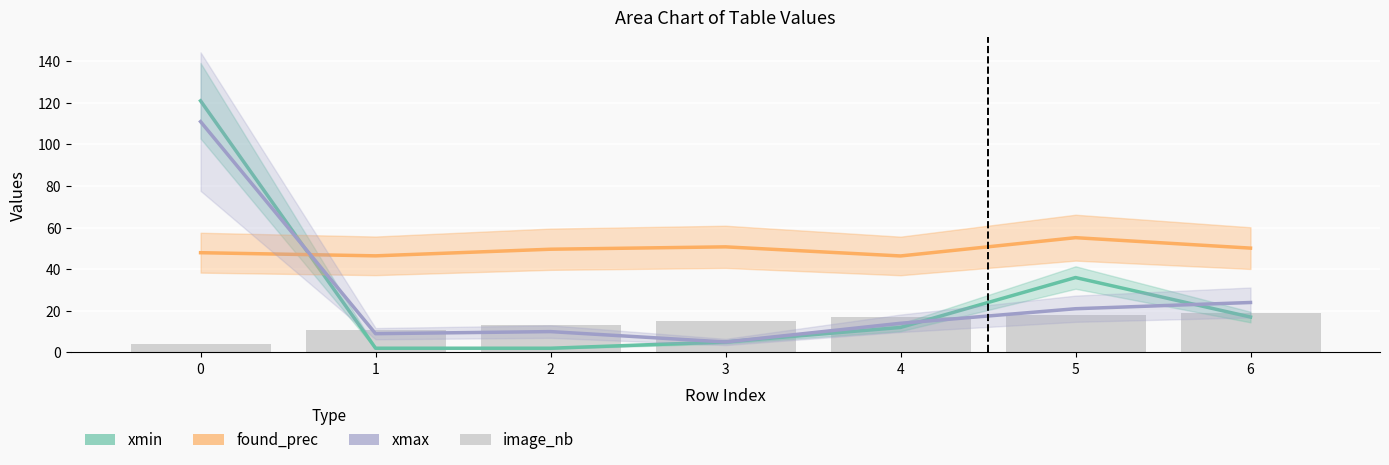

What is the minimum value for found_prec?

46.4